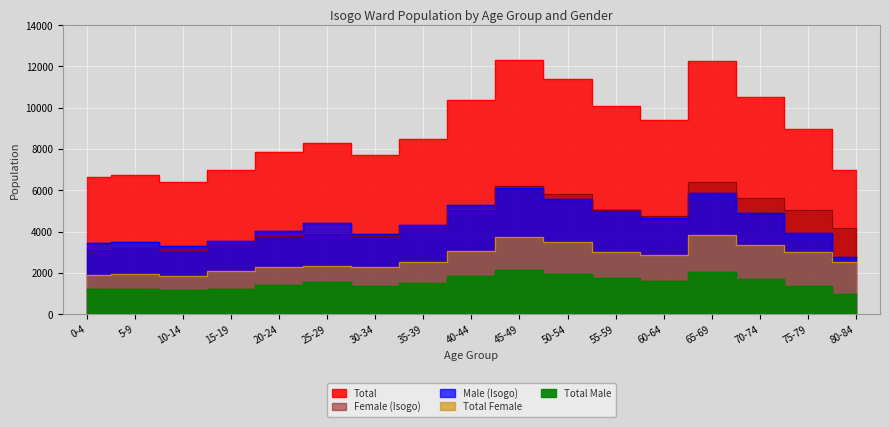

The value of Total at 65-69 is 12252.0. True or false?

True